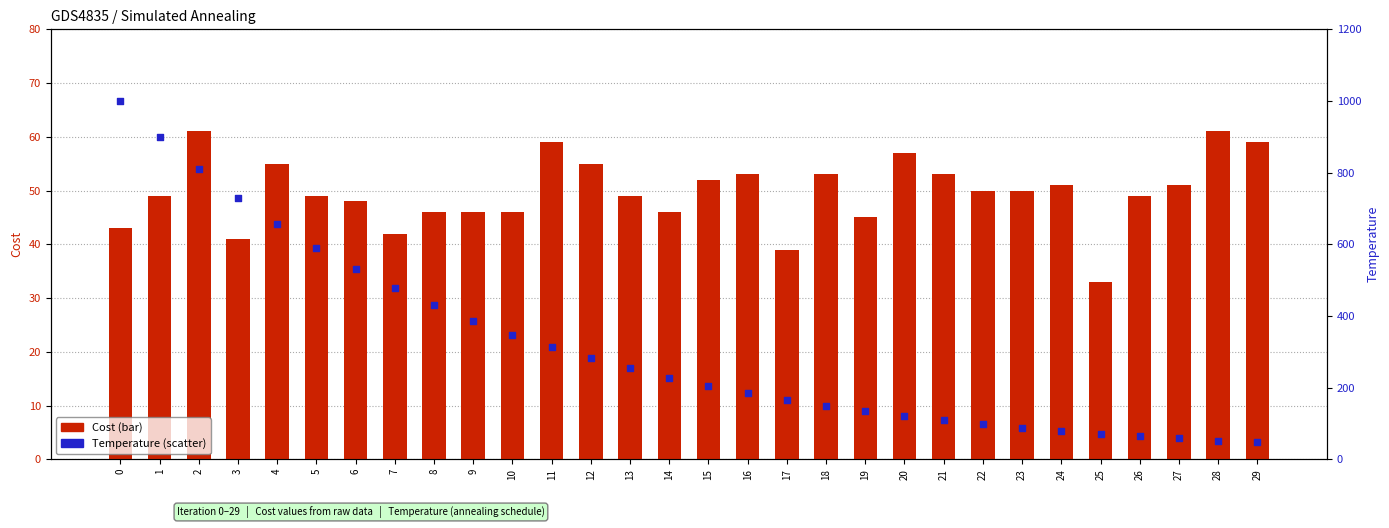

At how many categories does at least one series exceed 750?

3